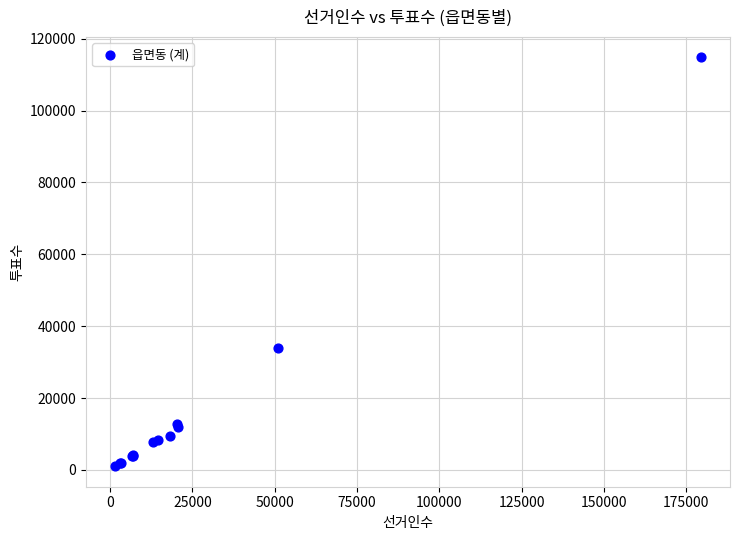

What Y value in the scatter plot is closest to 57899?

33914